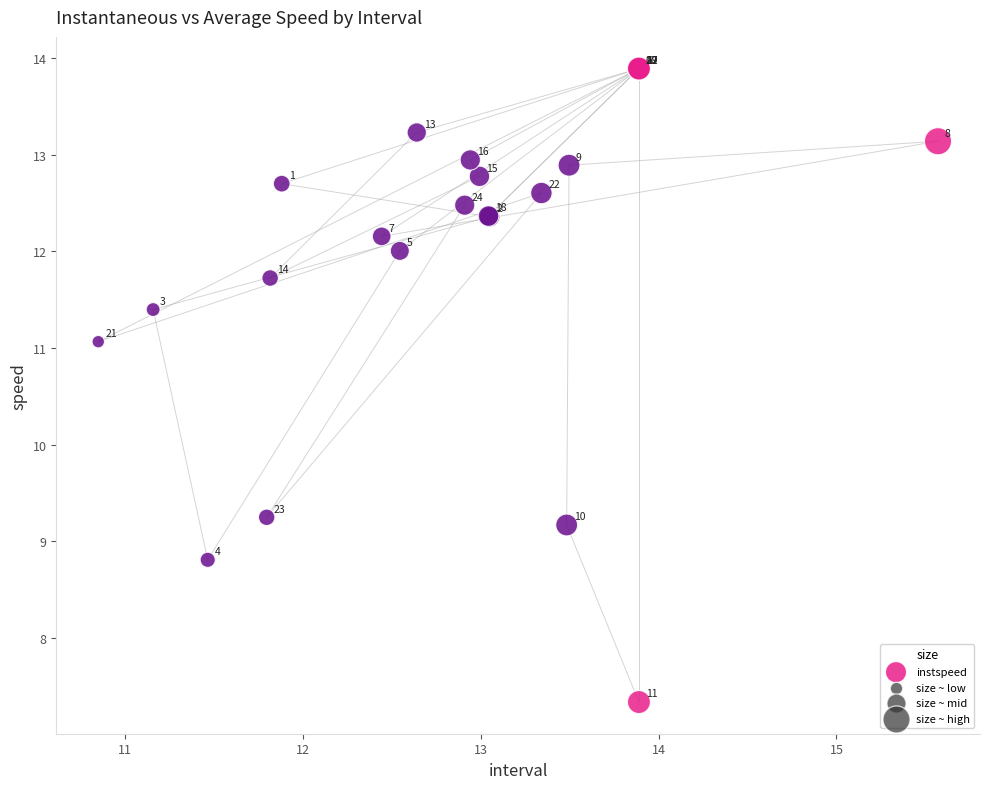

What Y value in the scatter plot is closest to 10?

9.2